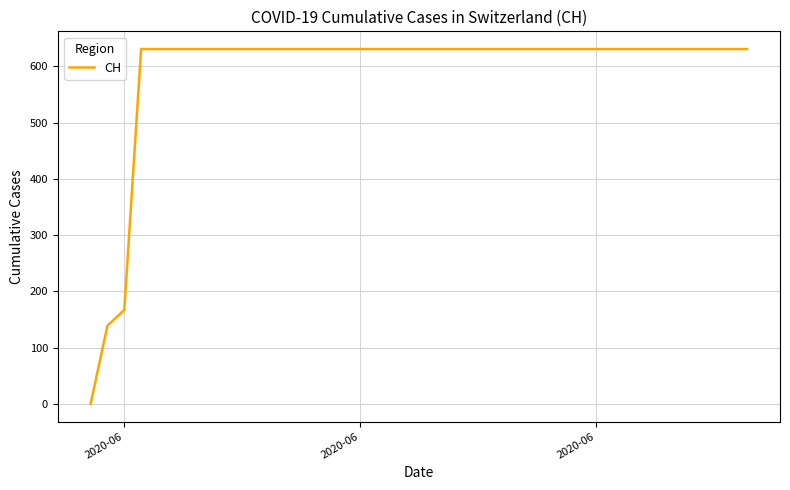

What is the maximum value shown in the chart?

631